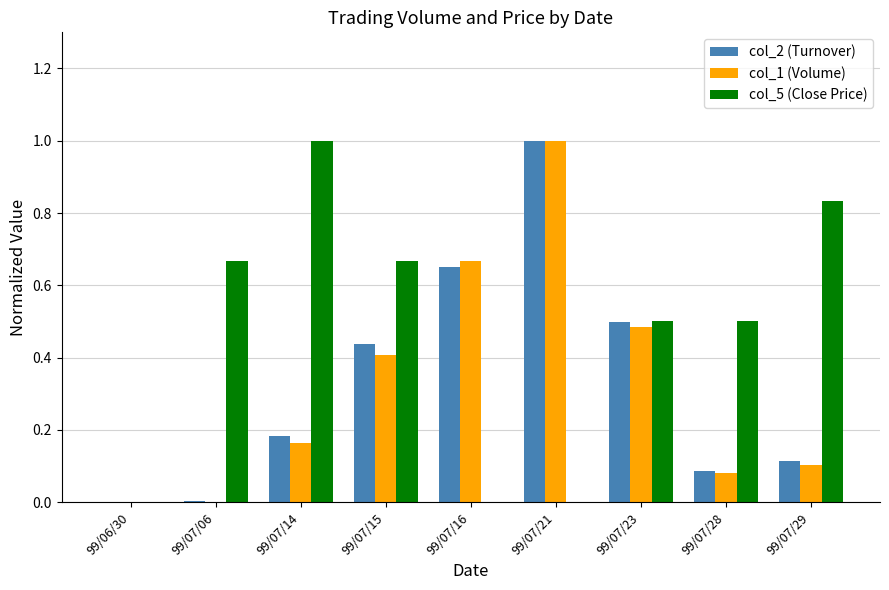

Which series changed the most between 99/07/15 and 99/07/29?

col_2 (Turnover)